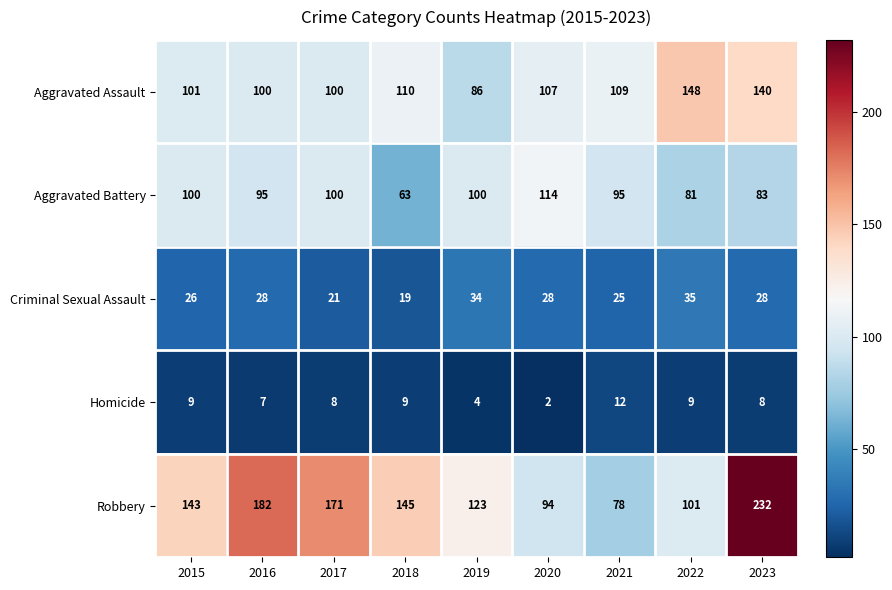

How many Homicide values are between 7 and 9?

6